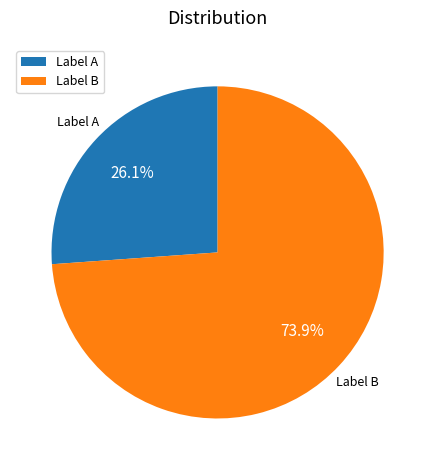

Is Label B the majority of the pie?

Yes